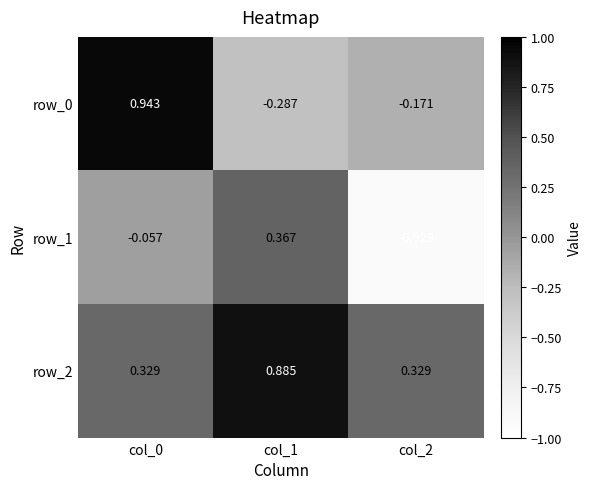

List the series in order of their overall mean, lowest first.

row_1, row_0, row_2